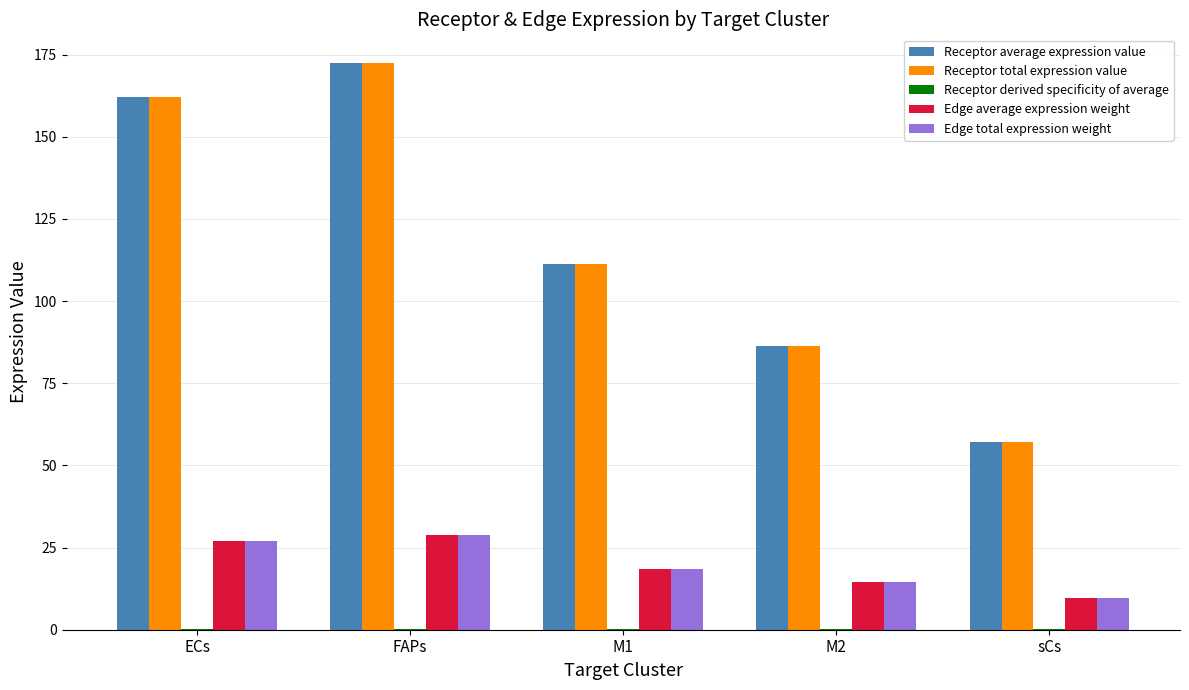

How many distinct data groups are displayed?

5